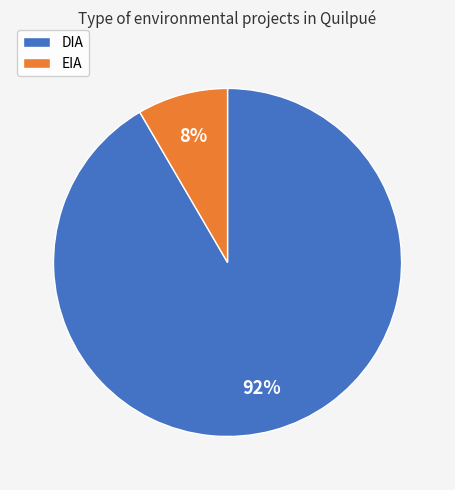

Rank the categories by value from lowest to highest.

EIA, DIA